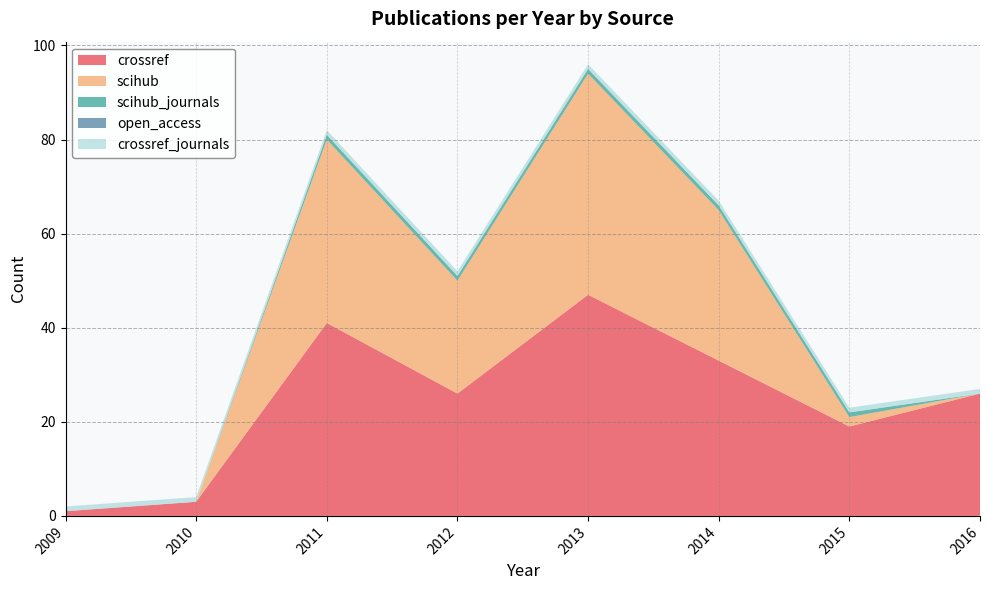

Reading right to left, extract all data points from this chart.

crossref: 2016=26	2015=19	2014=33	2013=47	2012=26	2011=41	2010=3	2009=1
scihub: 2016=0	2015=2	2014=32	2013=47	2012=24	2011=39	2010=0	2009=0
scihub_journals: 2016=0	2015=1	2014=1	2013=1	2012=1	2011=1	2010=0	2009=0
open_access: 2016=0	2015=0	2014=0	2013=0	2012=0	2011=0	2010=0	2009=0
crossref_journals: 2016=1	2015=1	2014=1	2013=1	2012=1	2011=1	2010=1	2009=1